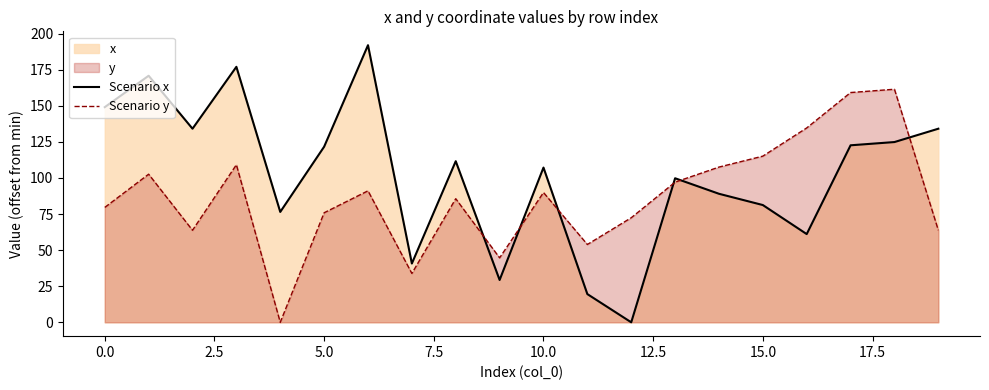

How many lines are shown in the chart?

2